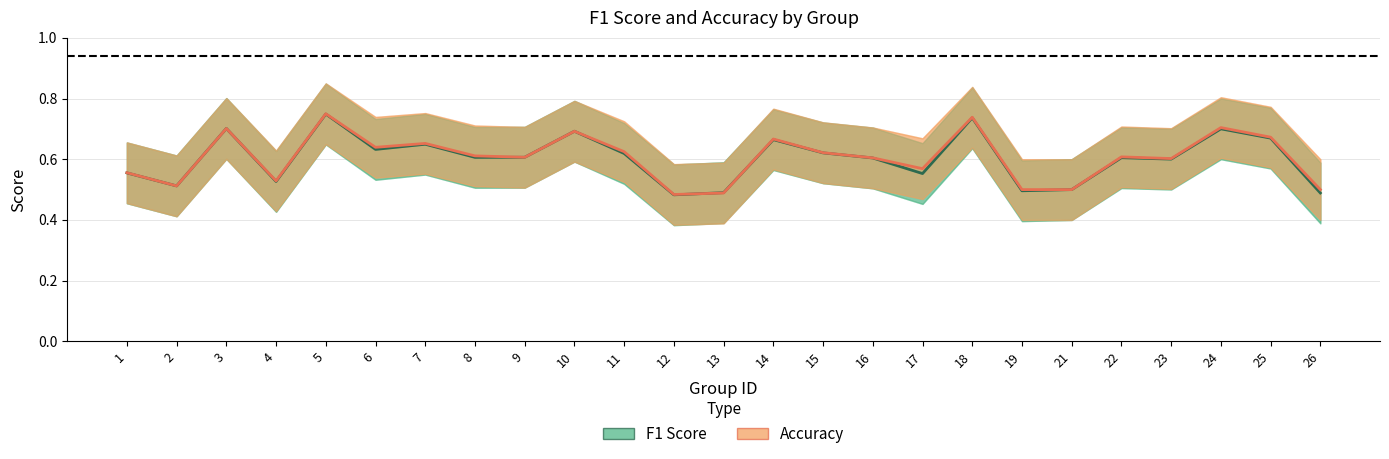

Count the Accuracy values in the range 0 to 1.

25